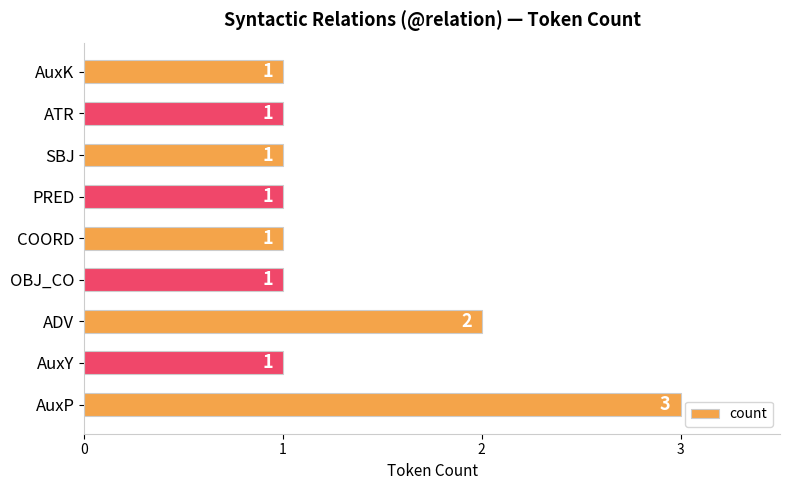

Reading bottom to top, list all the values displayed in this chart.

AuxP=3	AuxY=1	ADV=2	OBJ_CO=1	COORD=1	PRED=1	SBJ=1	ATR=1	AuxK=1